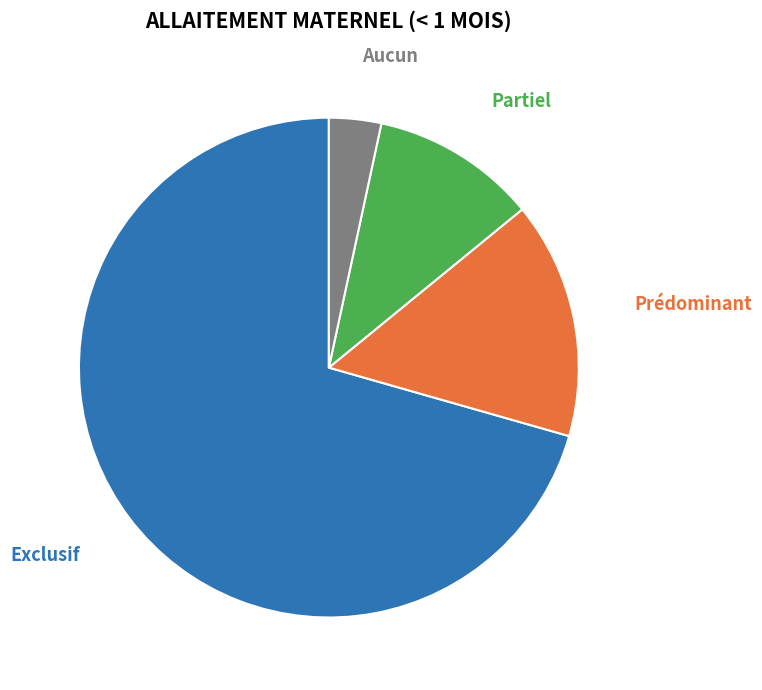

Between Exclusif and Partiel, which is larger?

Exclusif